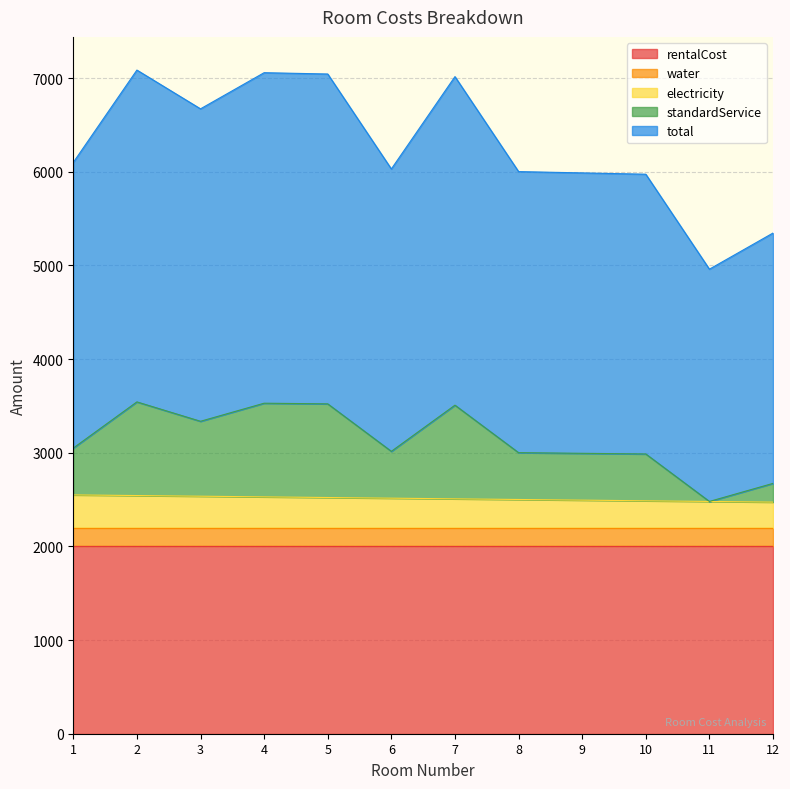

Rank the categories by total value from highest to lowest.

2, 4, 5, 7, 3, 1, 6, 8, 9, 10, 12, 11